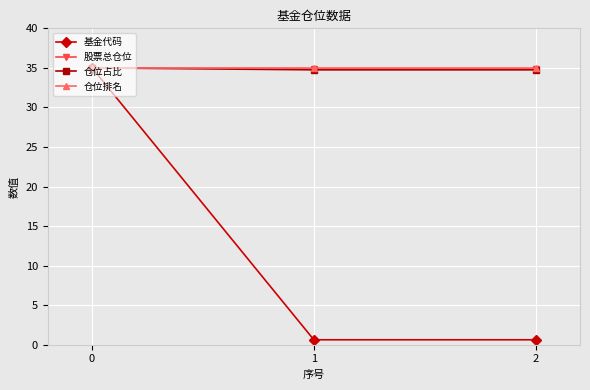

How many lines are shown in the chart?

4